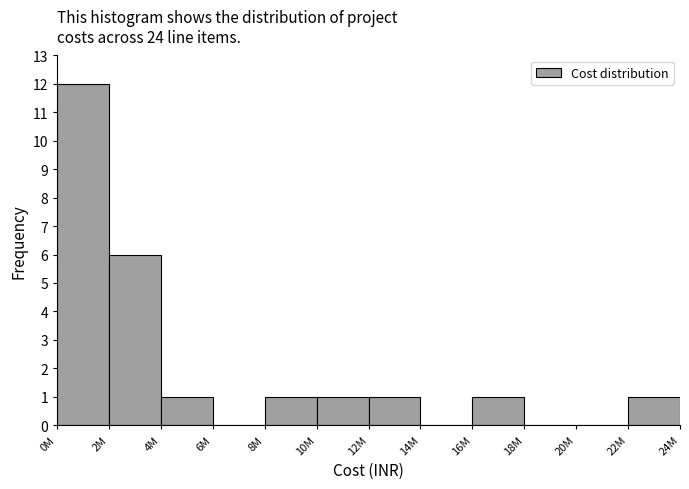

Reading left to right, what are all the values shown in this chart?

0M=12	2M=6	4M=1	6M=0	8M=1	10M=1	12M=1	14M=0	16M=1	18M=0	20M=0	22M=1